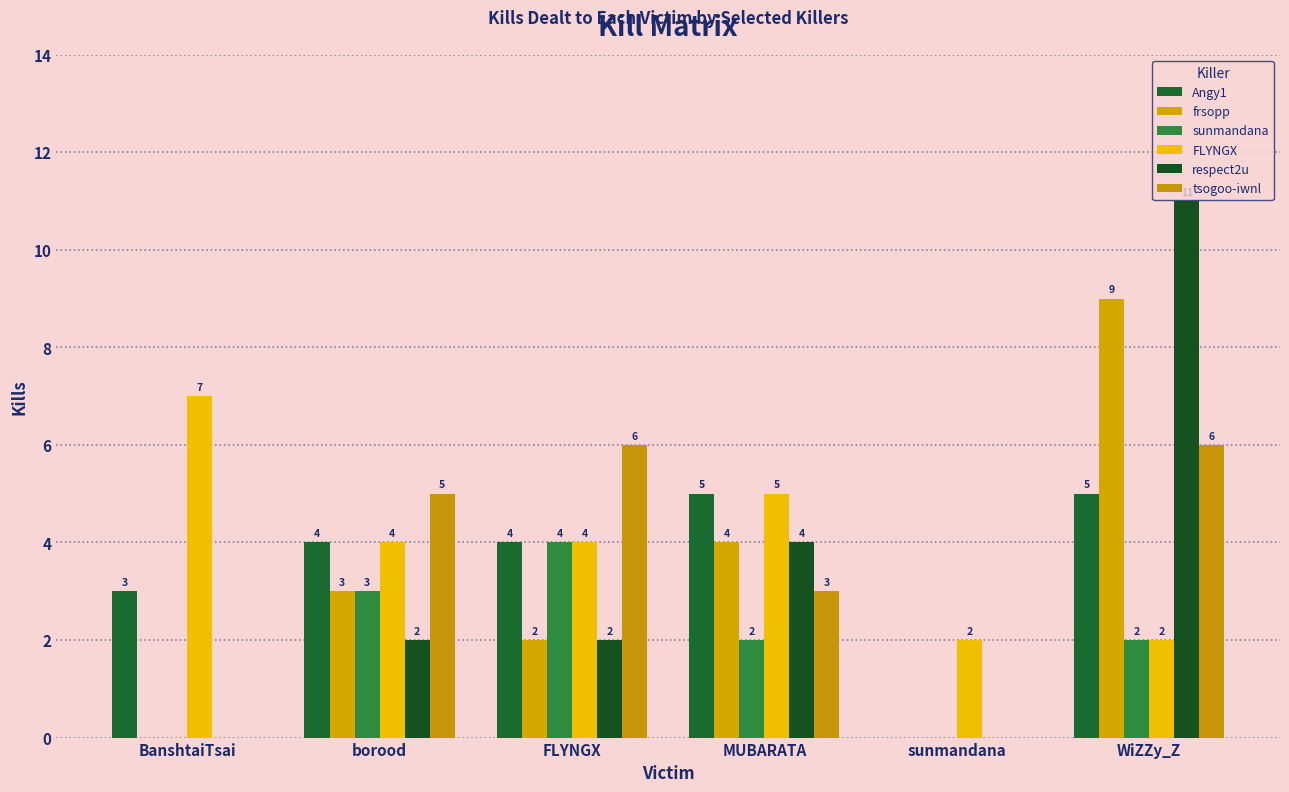

Count the number of categories in the chart.

6